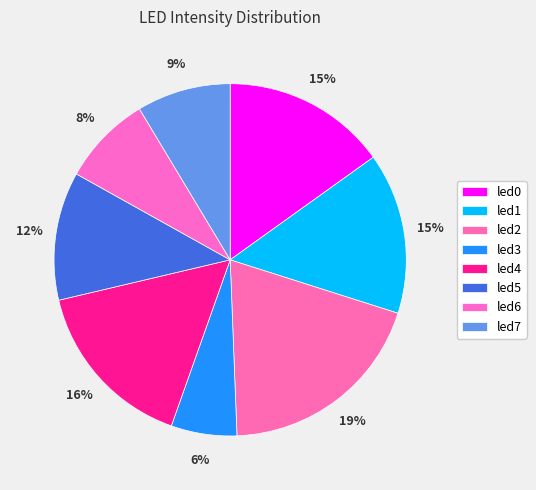

How many slices are in this pie chart?

8